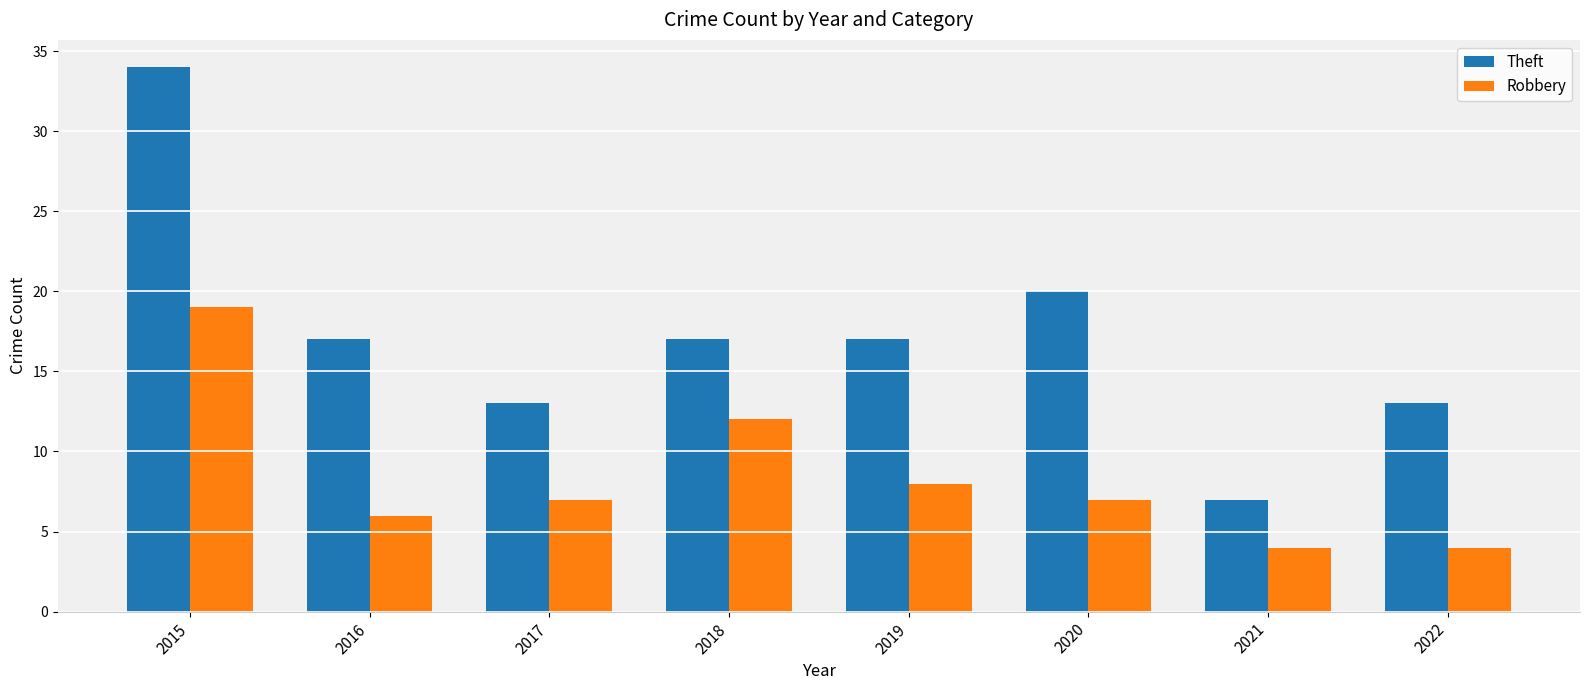

What is the value of the Robbery bar at the 2nd from the left?

6